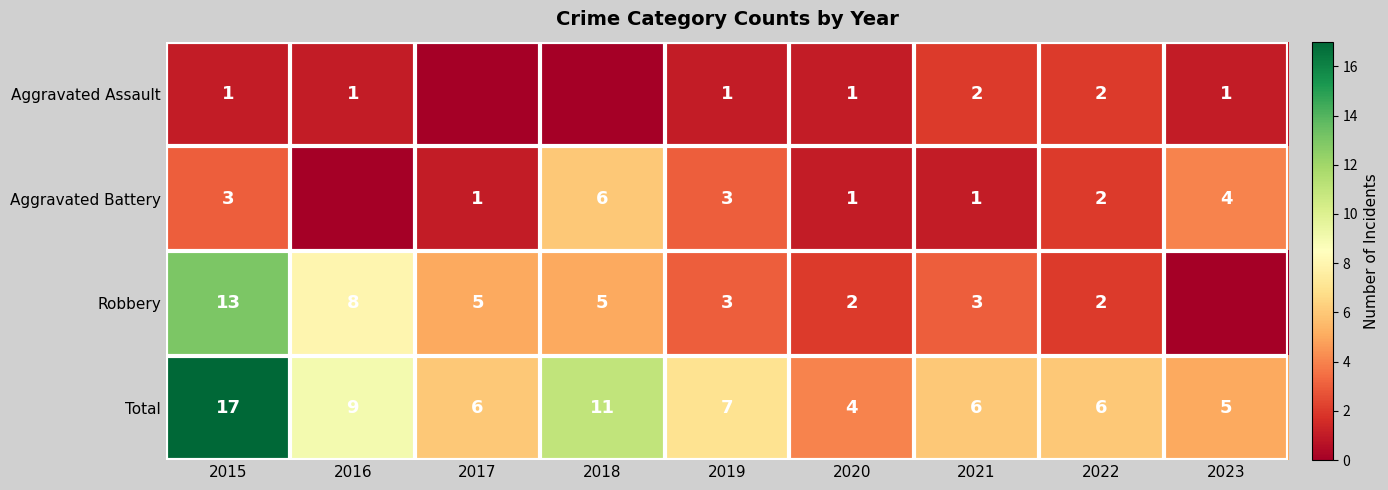

What is the spread (max minus min) of values at 2018?

11